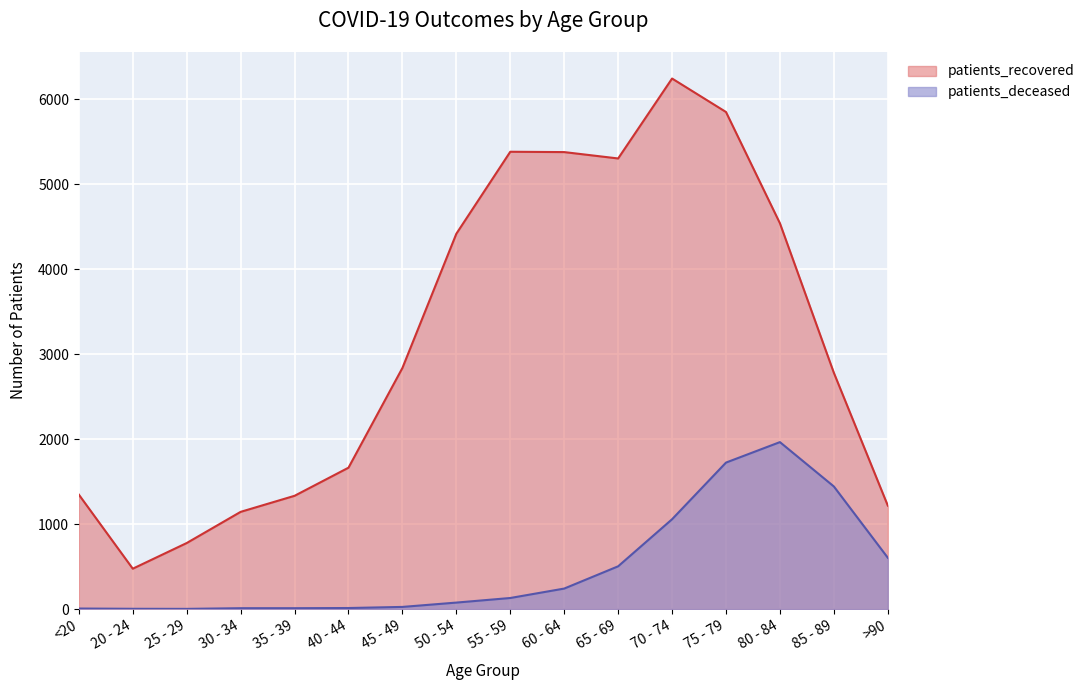

What is the highest value of the patients_recovered series?

6245